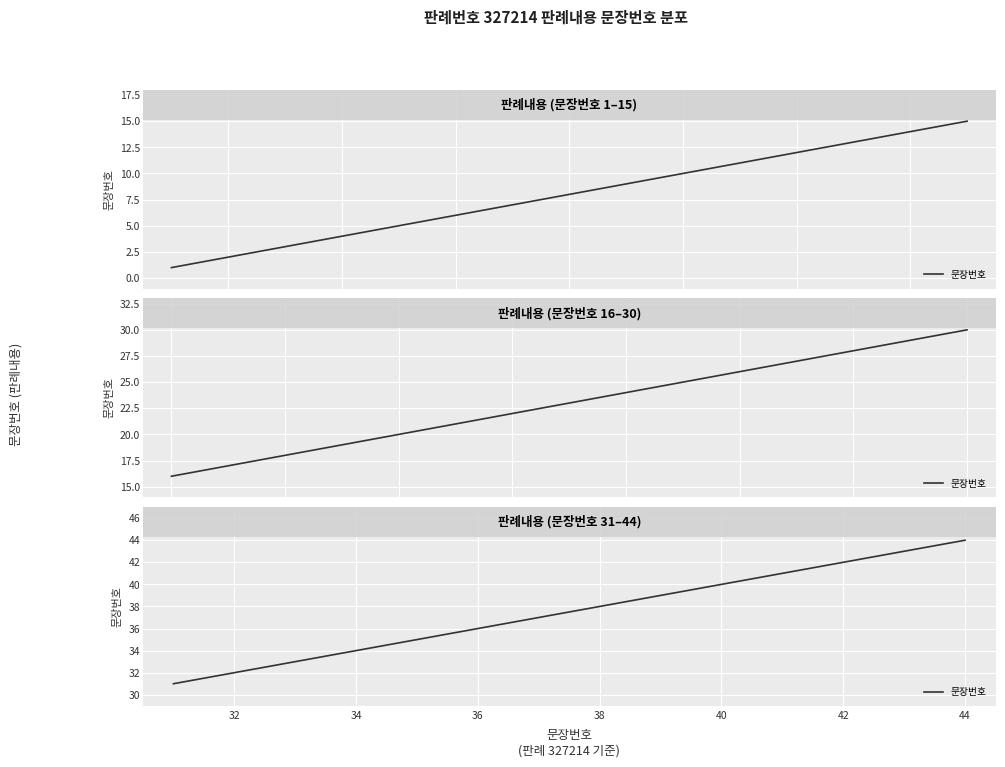

What is the average value?

38